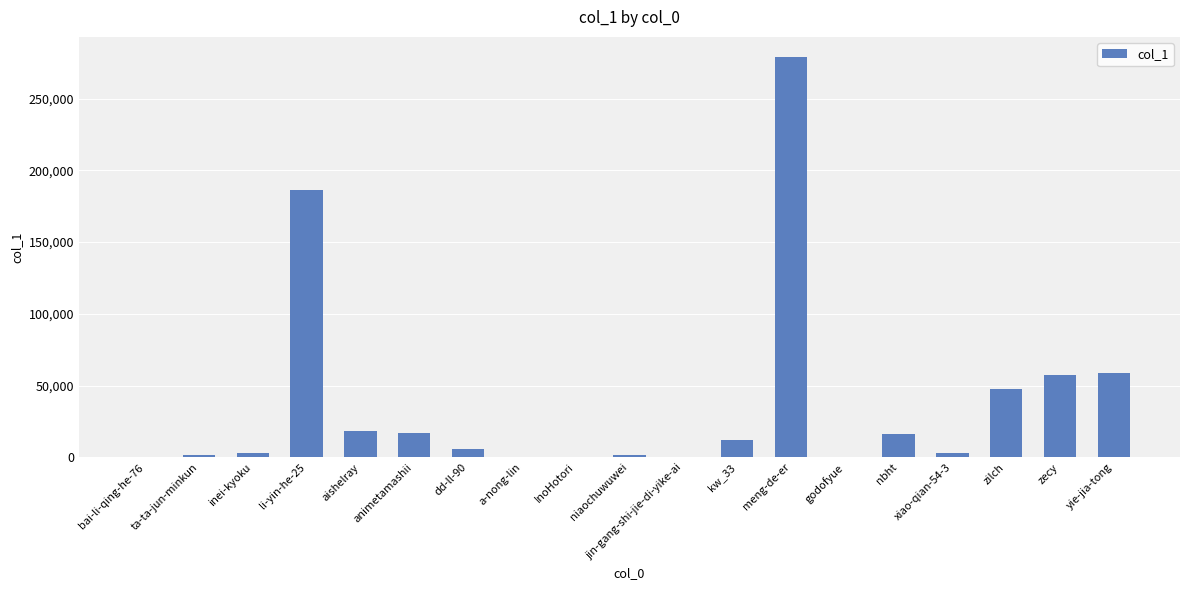

What is the greatest value displayed?

279050